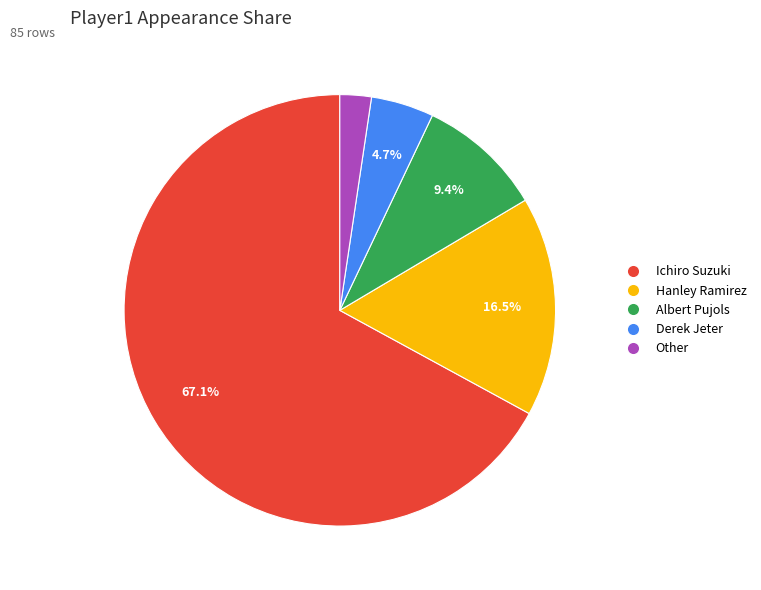

What is the ratio of the value at Derek Jeter to the value at Ichiro Suzuki?

0.1